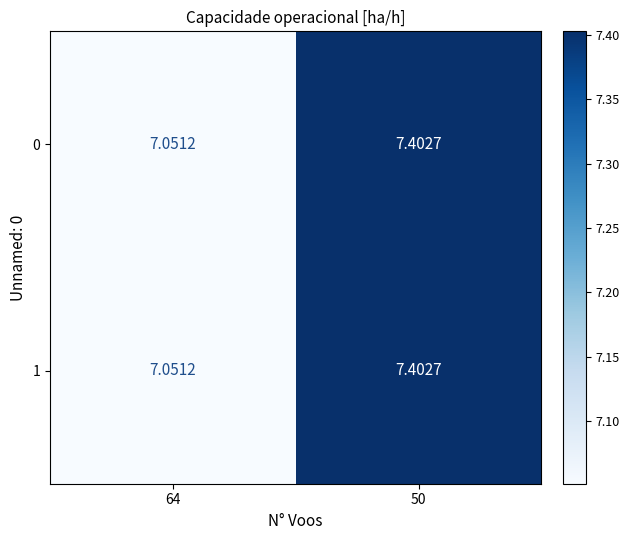

Is the value of 0 at 50 greater than the value of 1 at 64?

Yes